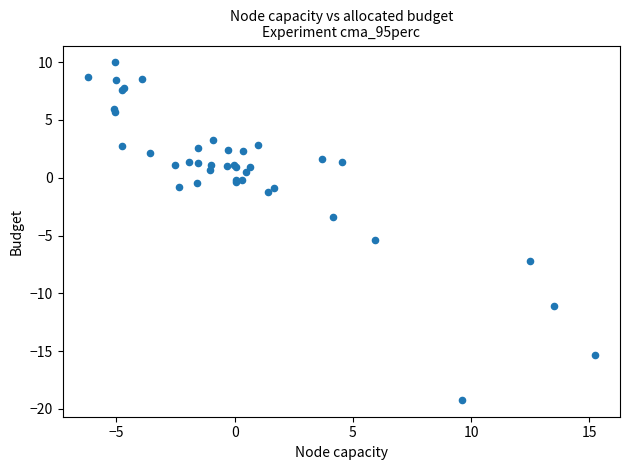

What Y value in the scatter plot is closest to -4?

-3.4